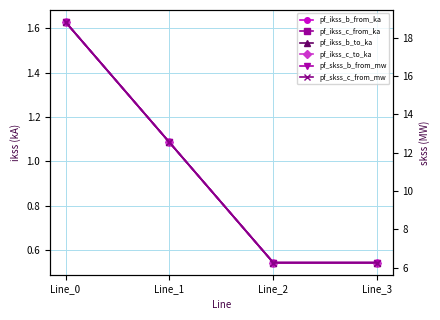

Which series has the widest spread of values?

pf_skss_c_from_mw